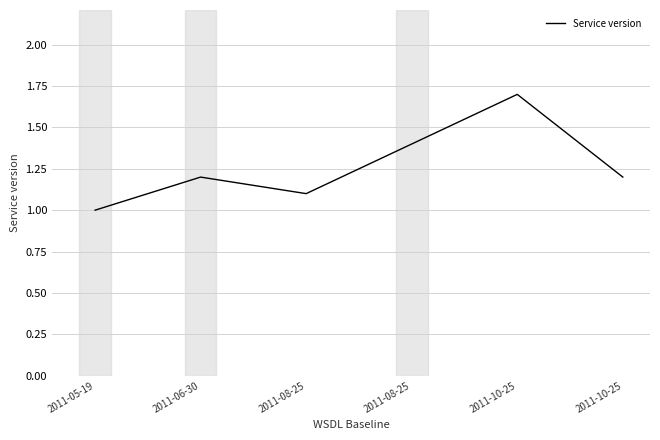

What is the label of the 2nd point from the left?

2011-06-30